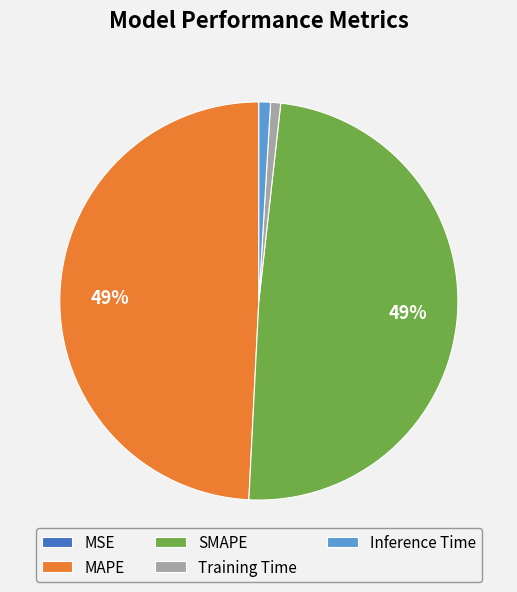

To the nearest percent, what is the average slice percentage?

20%